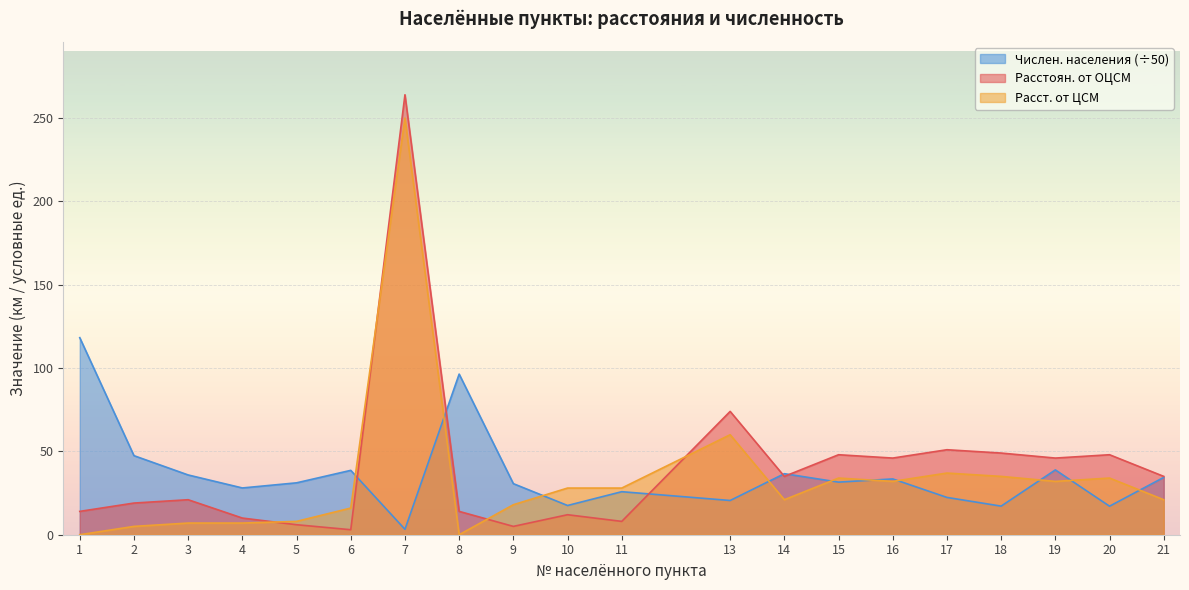

Reading left to right, extract all data points from this chart.

Расстоян. от ОЦСМ: 14.0	19.0	21.0	10.0	6.0	3.0	264.0	14.0	5.0	12.0	8.0	74.0	35.0	48.0	46.0	51.0	49.0	46.0	48.0	35.0
Числен. населения: 118.2	47.4	35.9	28.1	31.1	38.6	3.2	96.4	30.6	17.5	25.8	20.5	36.6	31.6	33.5	22.4	17.2	38.9	17.1	34.4
Расст. от ЦСМ: 0.0	5.0	7.0	7.0	8.0	16.0	250.0	0.0	18.0	28.0	28.0	60.0	21.0	34.0	32.0	37.0	35.0	32.0	34.0	21.0